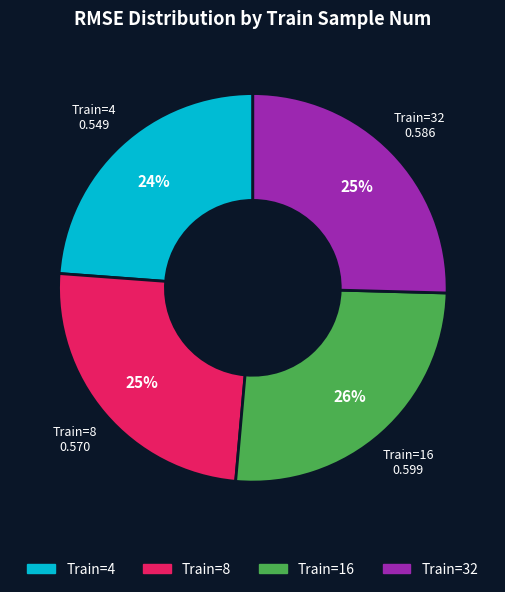

Is there a majority slice in this chart?

No